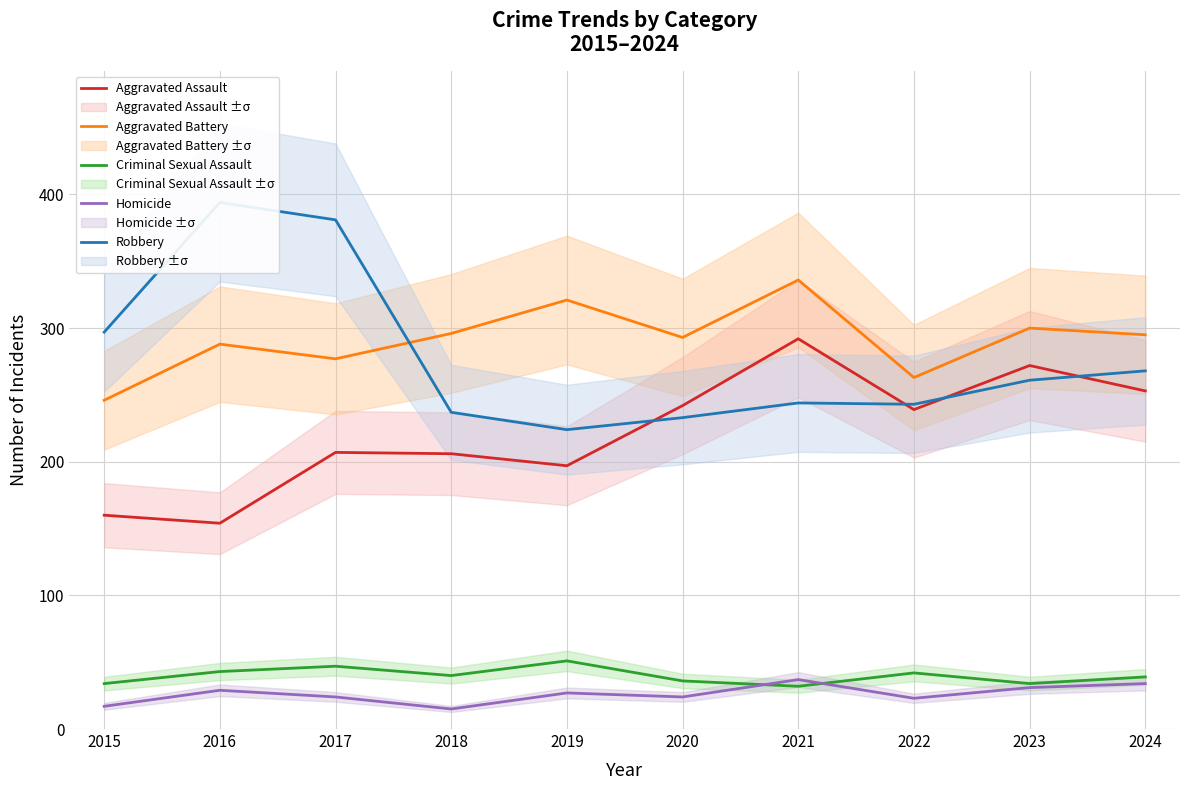

What is the value of the Homicide point at the 5th from the left?

27